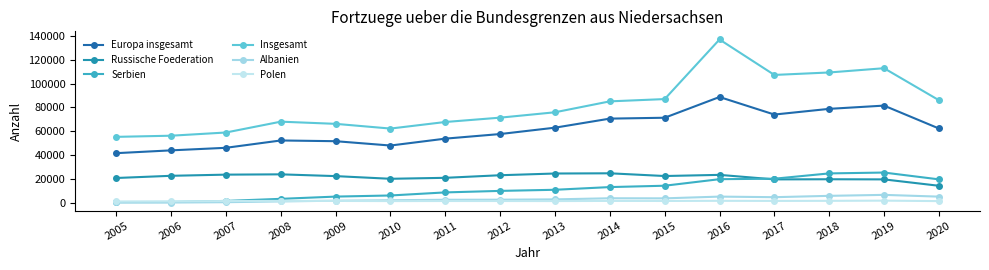

Between which two adjacent categories do Serbien and Polen first intersect?

2006 and 2007